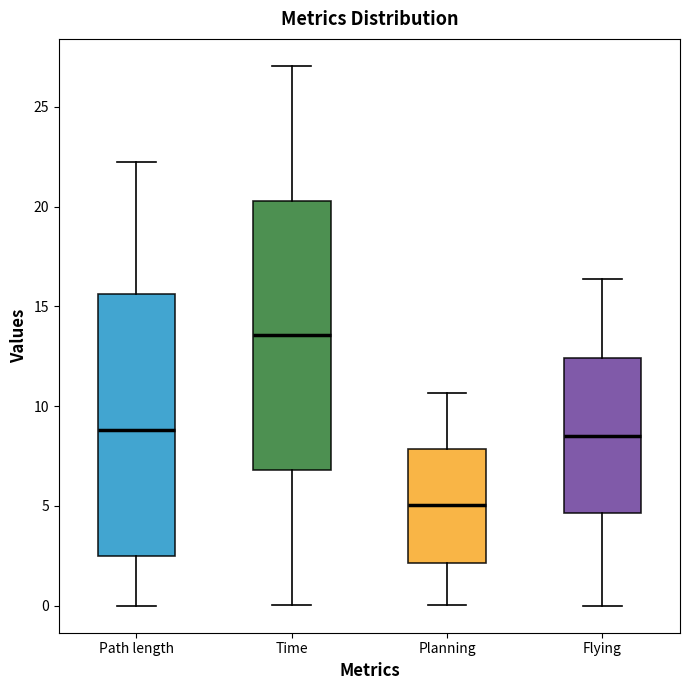

Reading left to right, transcribe this box plot: for each box, give where its median line is, the range the box spans, and where its two whiskers end, as read against the y-axis. The values are not printed on the chart, so give them approximately, as read against the axis.

Path length: median 9.0, box 2.5 to 15.5, whiskers 0.0 to 22.0
Time: median 13.5, box 7.0 to 20.5, whiskers 0.0 to 27.0
Planning: median 5.0, box 2.0 to 8.0, whiskers 0.0 to 10.5
Flying: median 8.5, box 4.5 to 12.5, whiskers 0.0 to 16.5